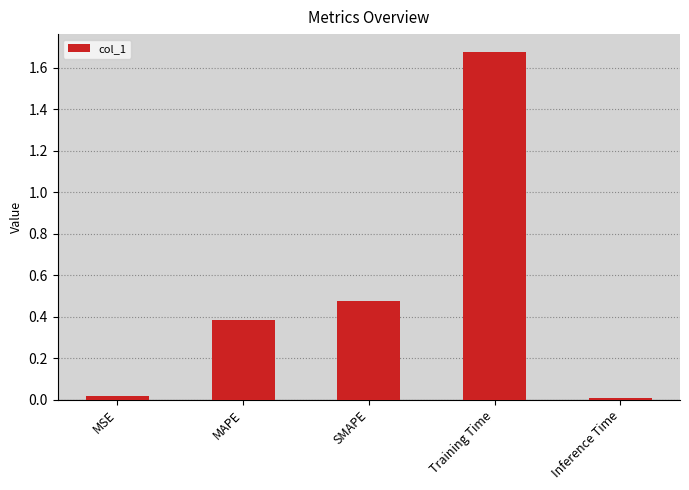

What is the change in value from MAPE to SMAPE?

+0.1